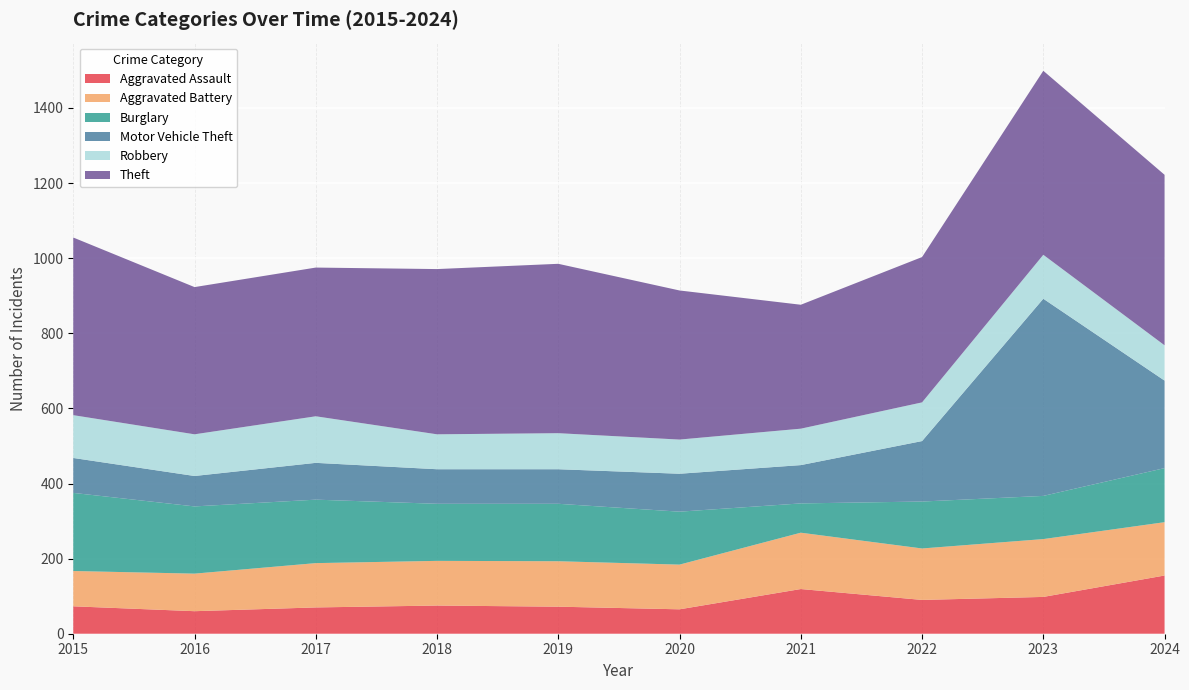

Reading left to right, list all the values displayed in this chart.

Aggravated Assault: 73	60	70	75	72	65	119	90	98	155
Aggravated Battery: 94	100	118	119	121	119	150	137	154	142
Burglary: 208	179	169	152	153	141	78	125	115	144
Motor Vehicle Theft: 93	81	98	92	92	101	102	161	525	233
Robbery: 114	111	124	93	96	91	97	103	117	94
Theft: 473	392	396	440	451	397	330	387	490	454